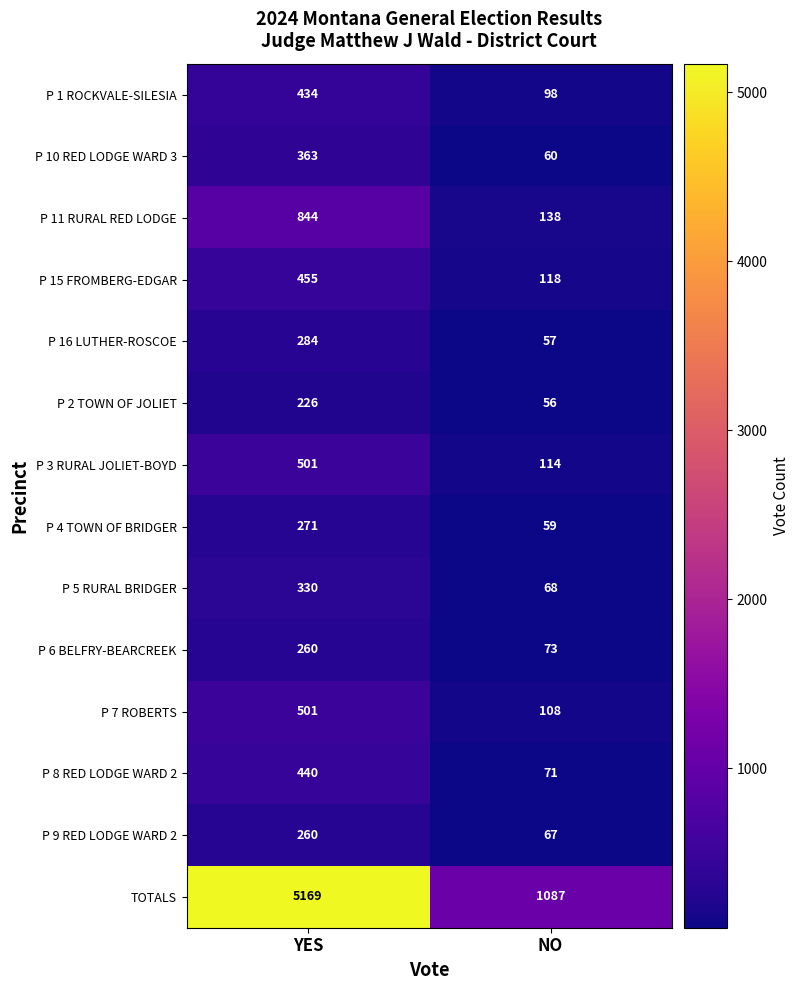

What is the lowest value of the TOTALS series?

1087